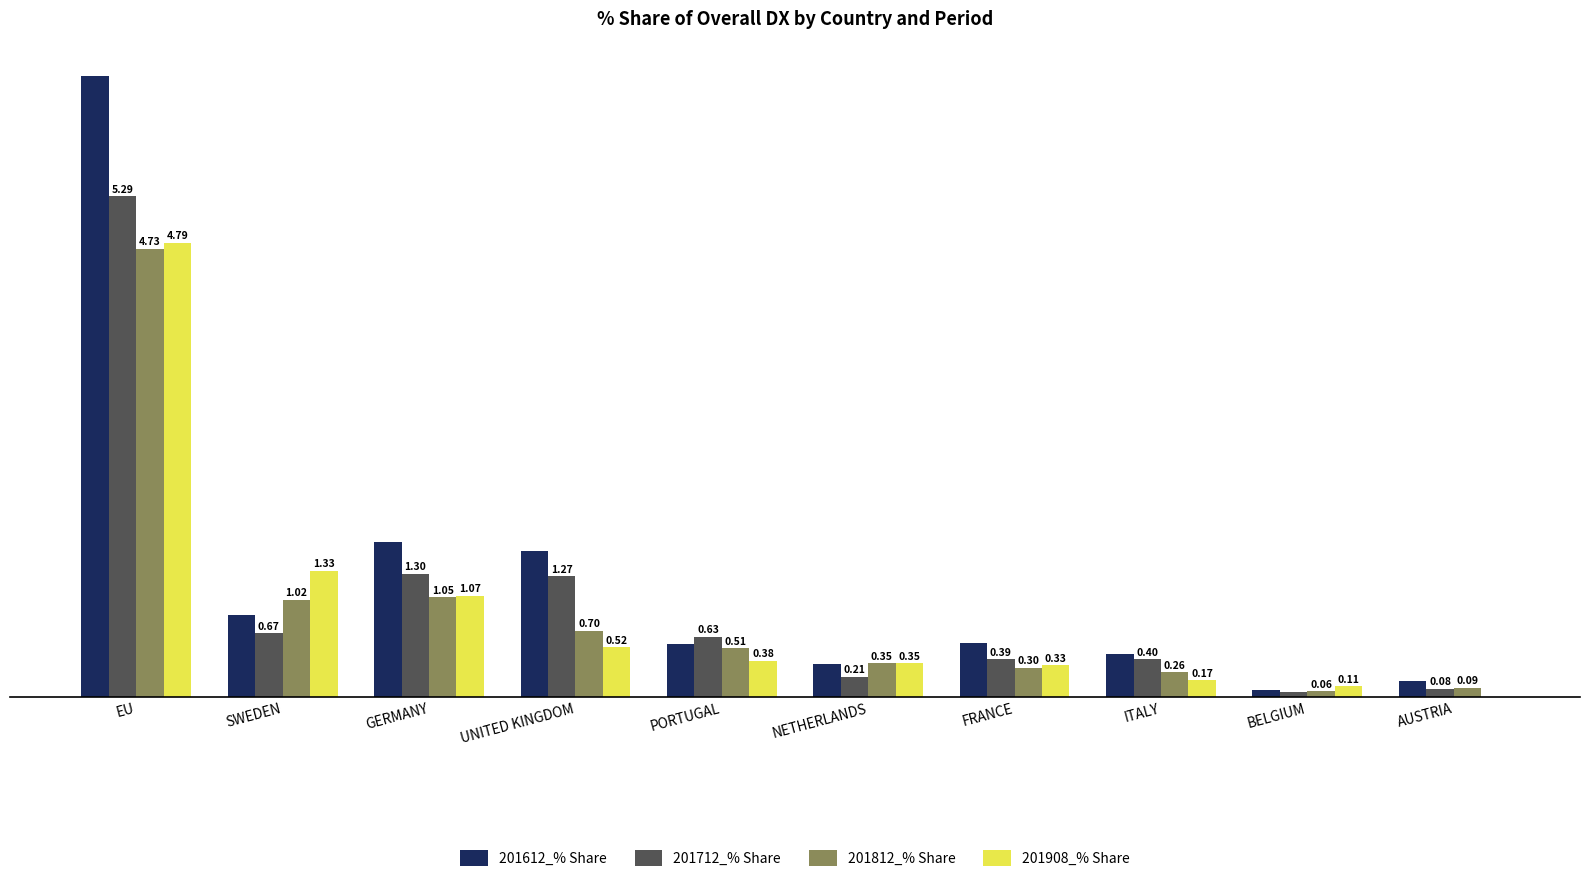

Which category has the highest value in the 201612_% Share series?

EU